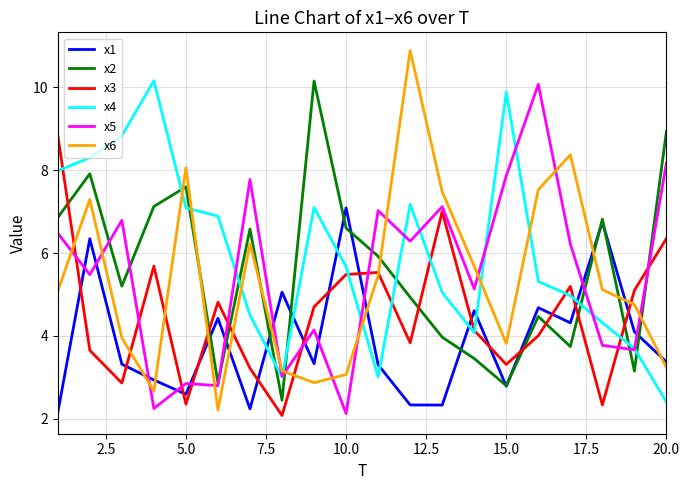

True or false: x1 and x3 intersect in this chart.

True